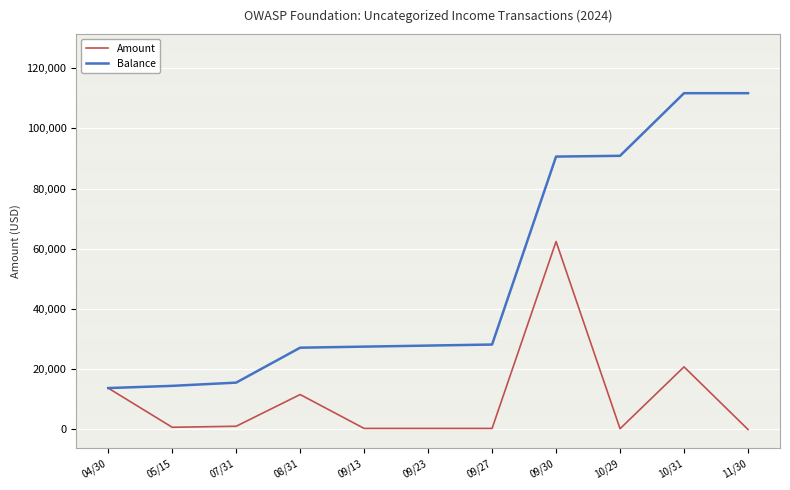

Read the Amount value at 08/31.

11600.8